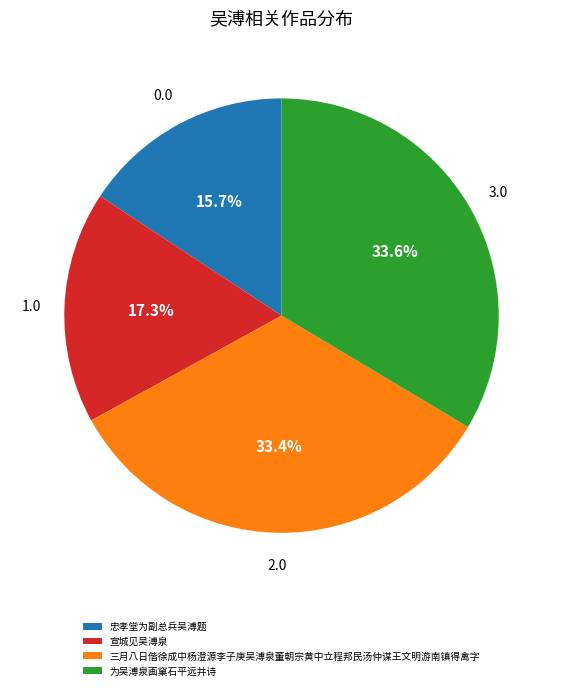

To the nearest percent, what percentage of the pie is 三月八日偕徐成中杨澄源李子庚吴溥泉董朝宗黄中立程邦民汤仲谋王文明游南镇得禽字?

33%